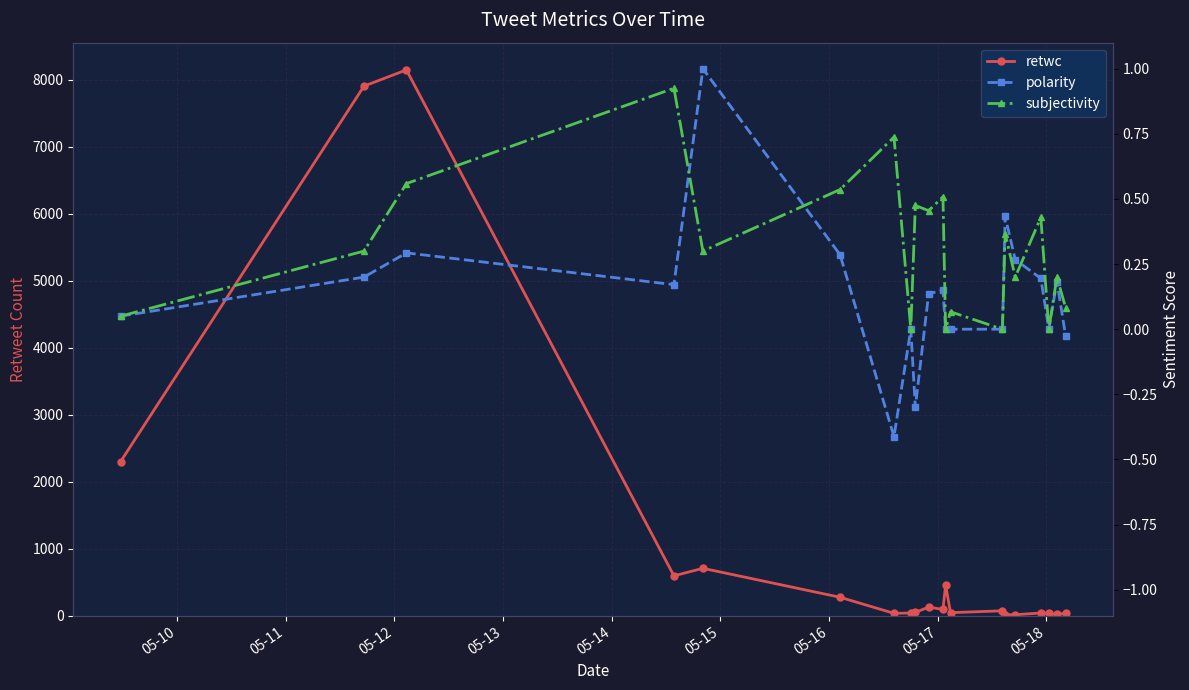

What is the difference between the second highest and minimum values in the subjectivity series?

0.7